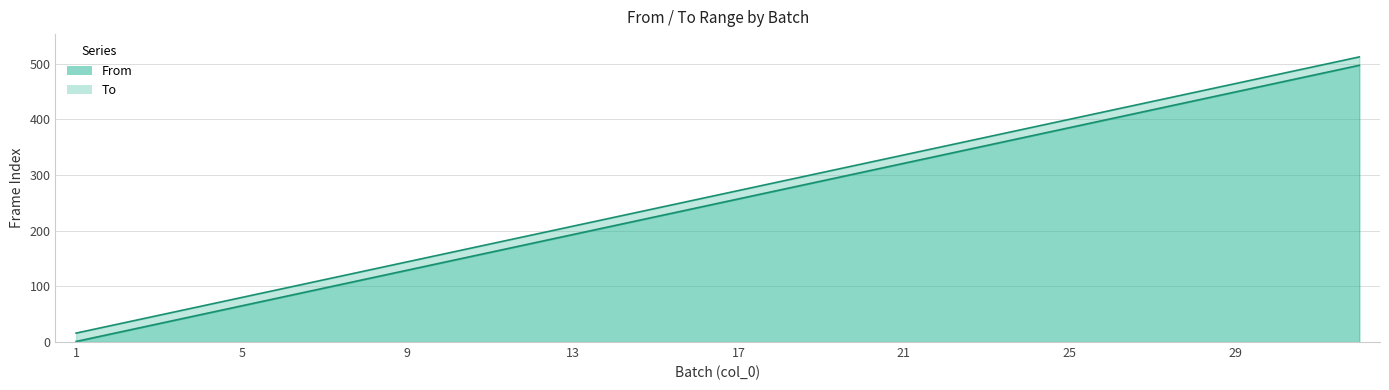

Rank the categories by To value from highest to lowest.

32, 31, 30, 29, 28, 27, 26, 25, 24, 23, 22, 21, 20, 19, 18, 17, 16, 15, 14, 13, 12, 11, 10, 9, 8, 7, 6, 5, 4, 3, 2, 1